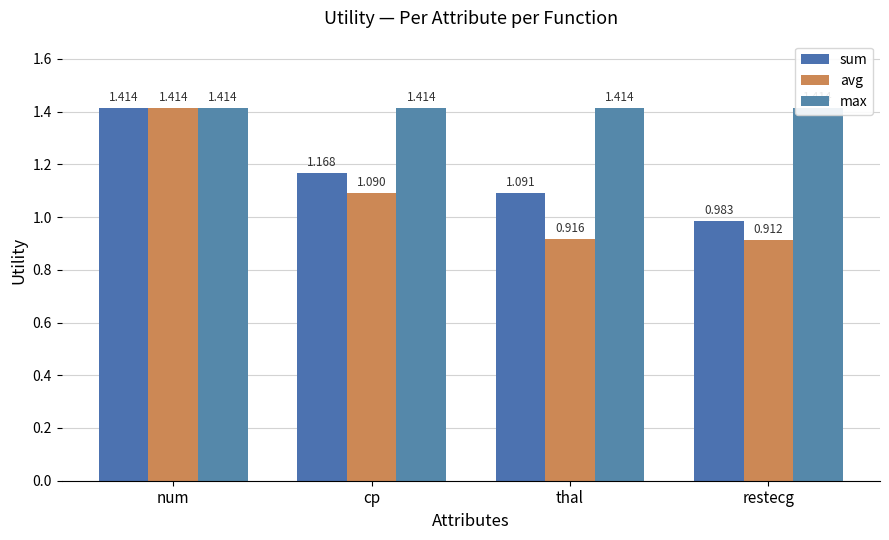

What position from the left is restecg?

4